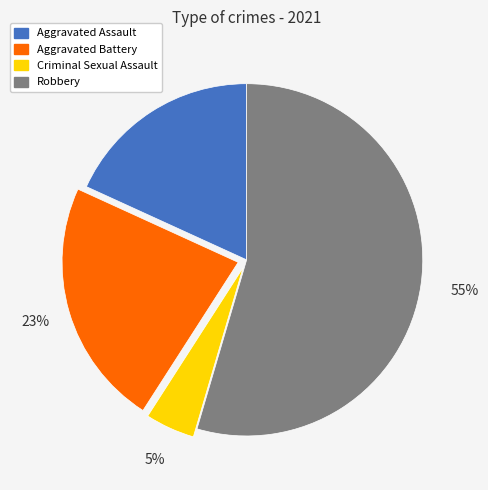

What is the ratio of the value at Aggravated Assault to the value at Aggravated Battery?

0.8